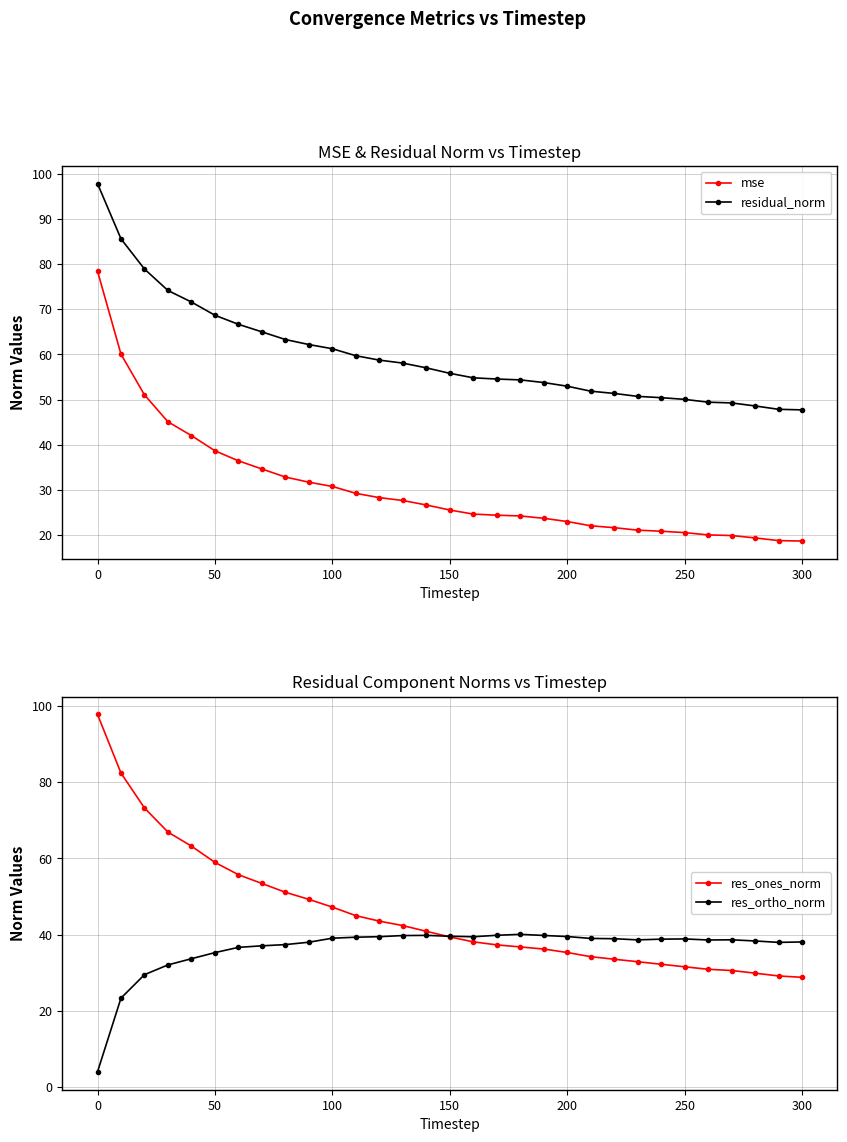

How many data points does each series have?

31